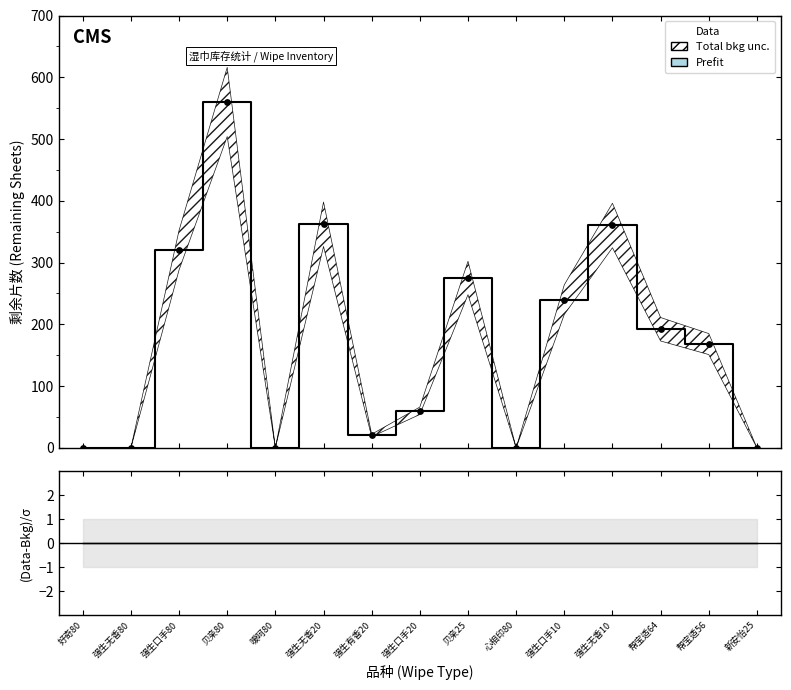

At which category is the sum across all series the highest?

贝亲80